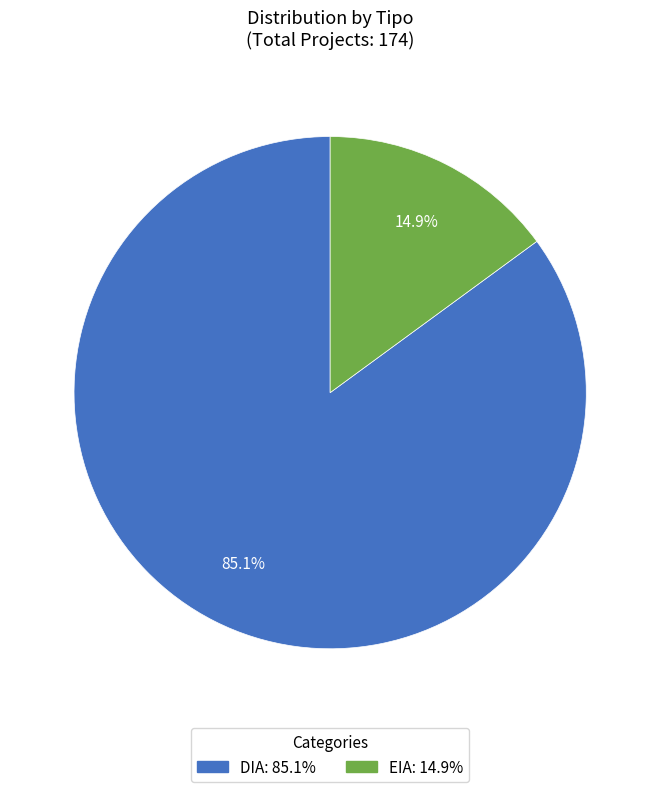

Rank the categories by value from lowest to highest.

EIA, DIA